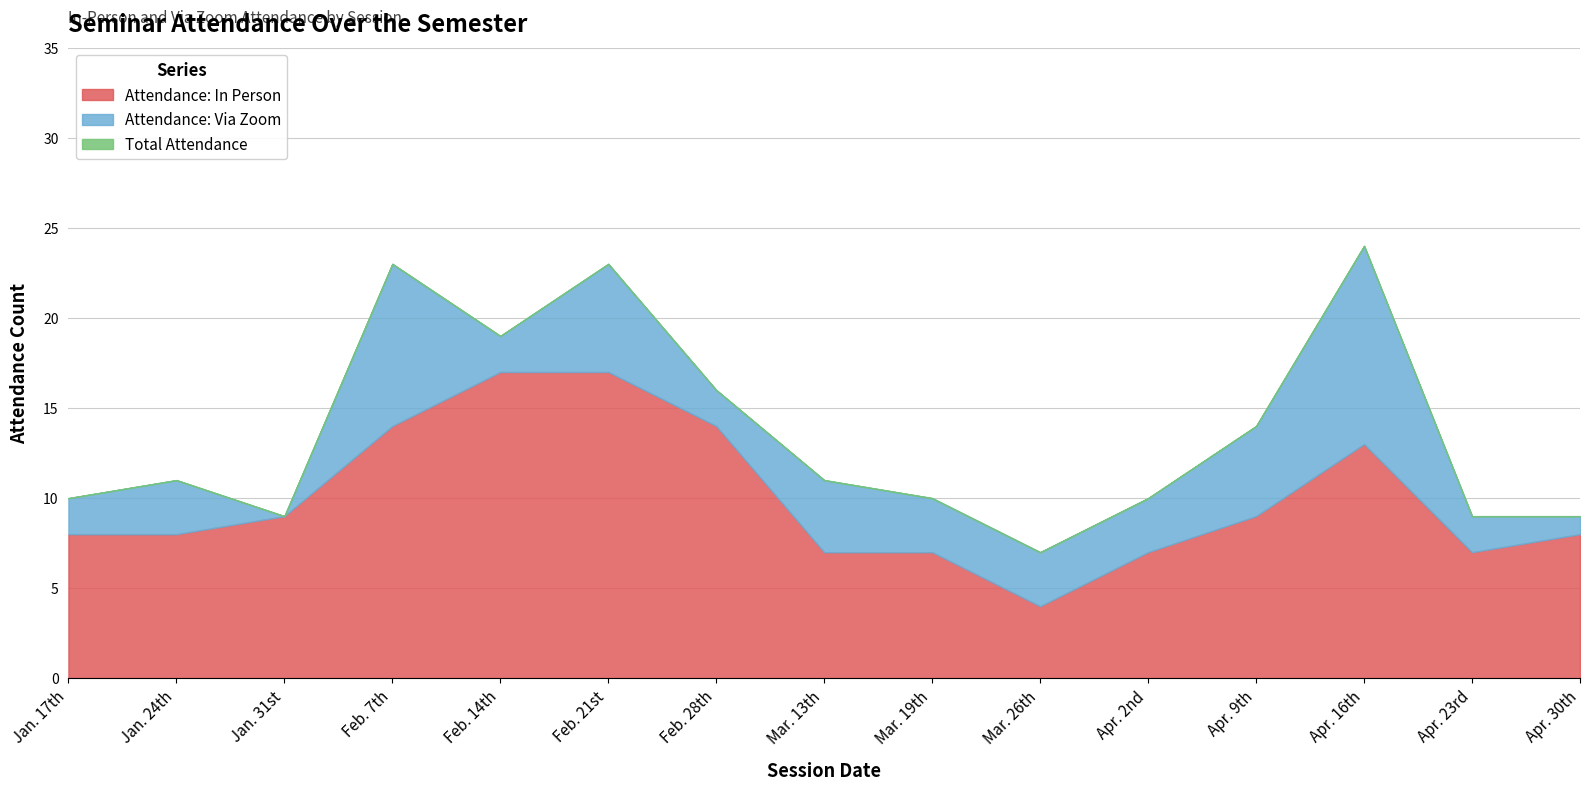

Is it true that Total Attendance equals 2 at Mar. 19th?

False